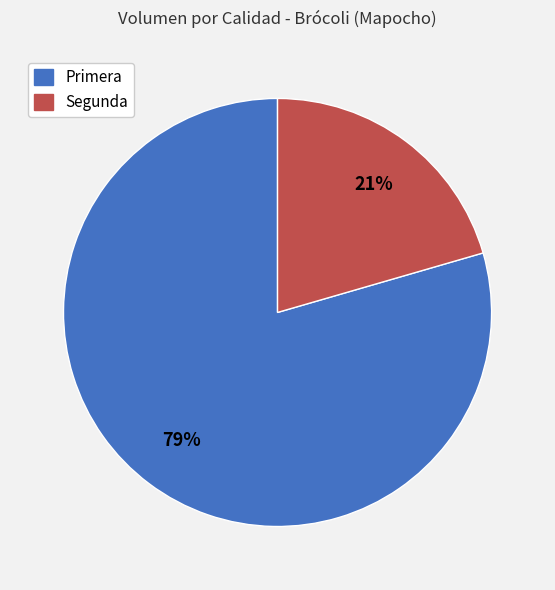

What is the majority slice?

Primera